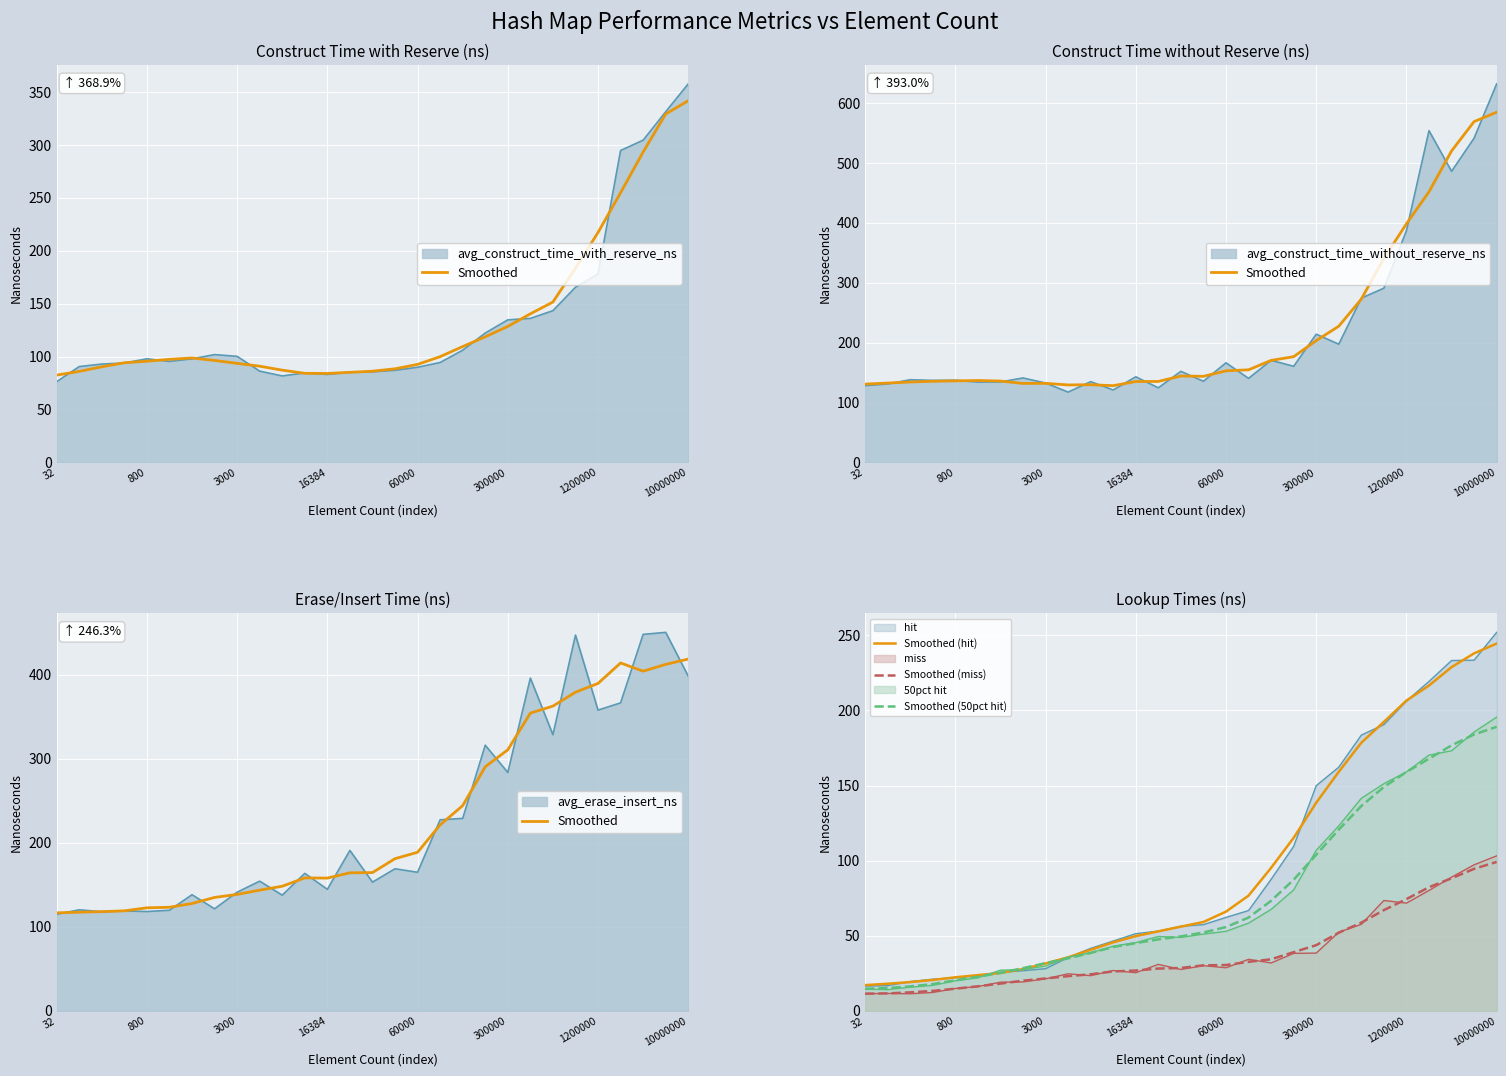

True or false: Smoothed (hit) and Smoothed (50pct hit) cross at least once.

True